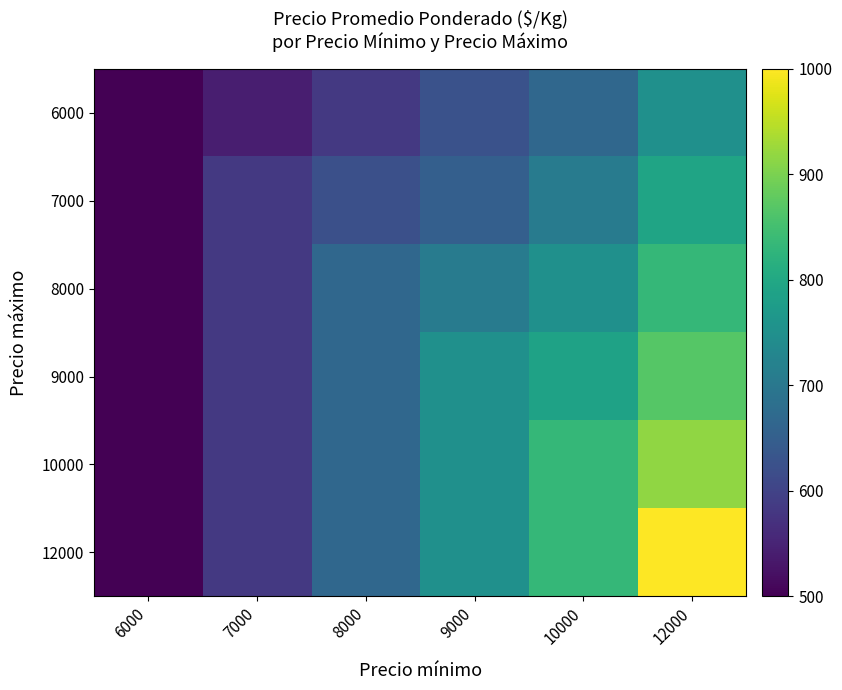

Which has a higher value, 7000 or 10000?

10000